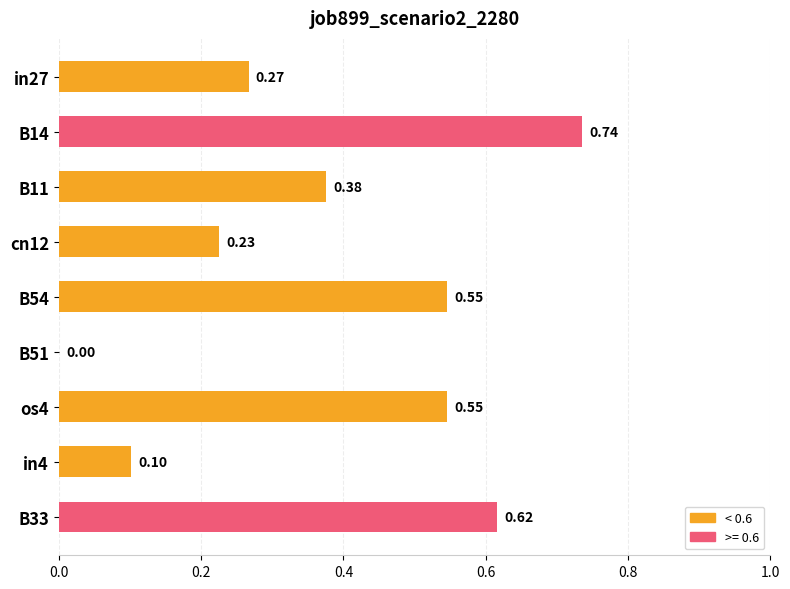

Where is the data nearest to the value 0?

B51